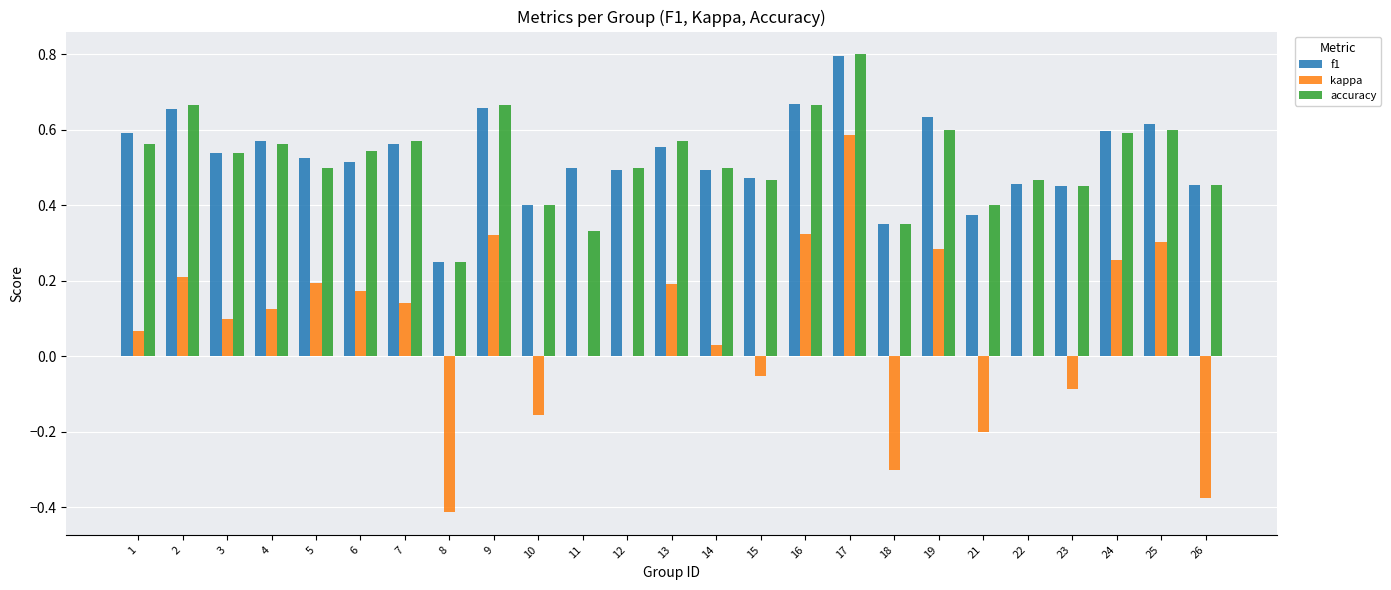

Is it true that f1 equals 0.6 at 24?

True